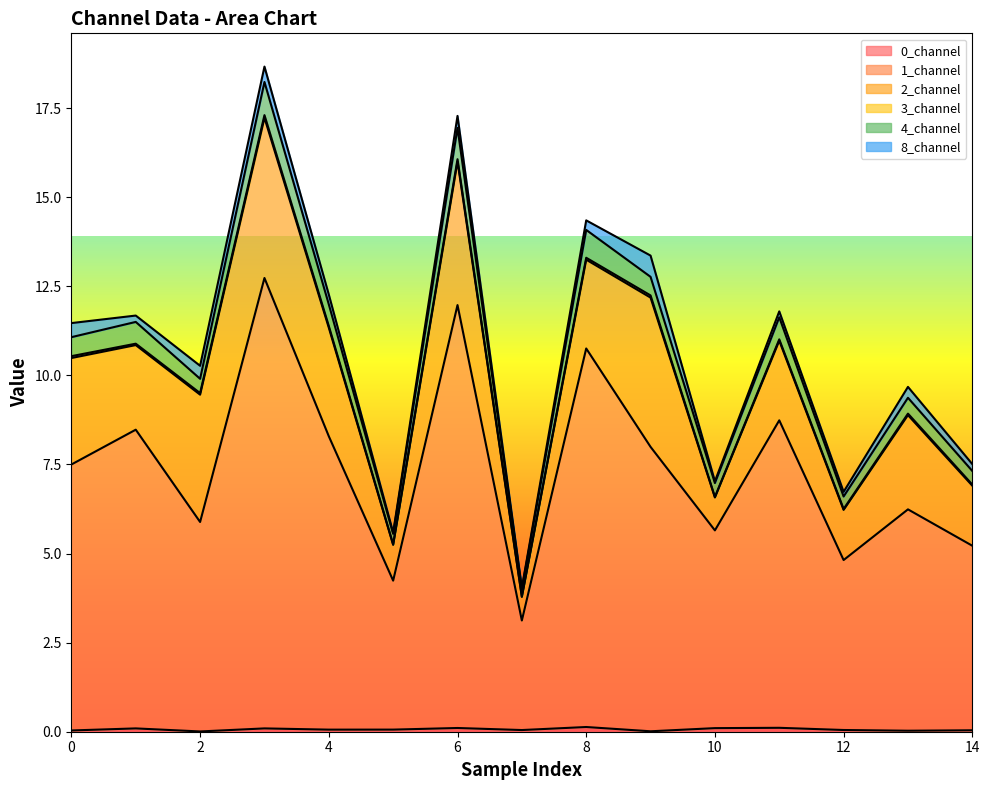

True or false: 0_channel and 3_channel intersect in this chart.

True